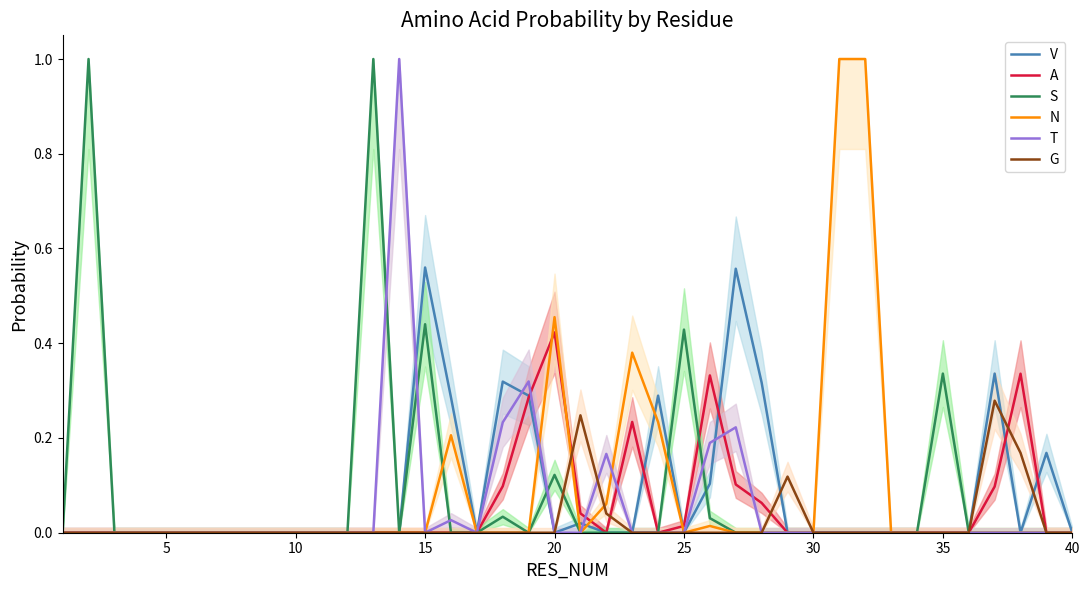

True or false: A has more than 0 points higher than both neighbors.

True